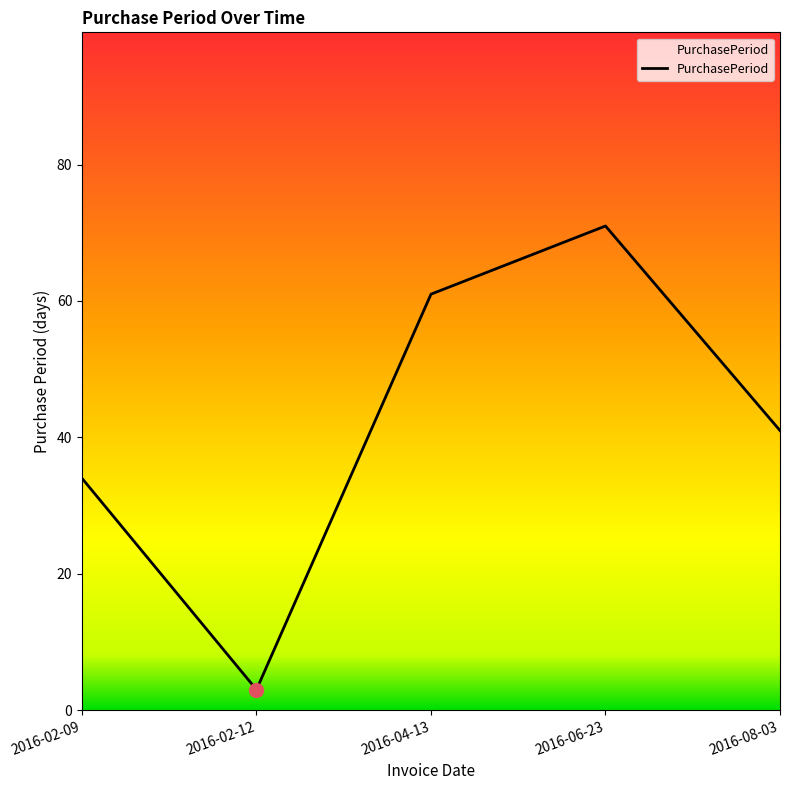

How many values are between 34 and 61?

3